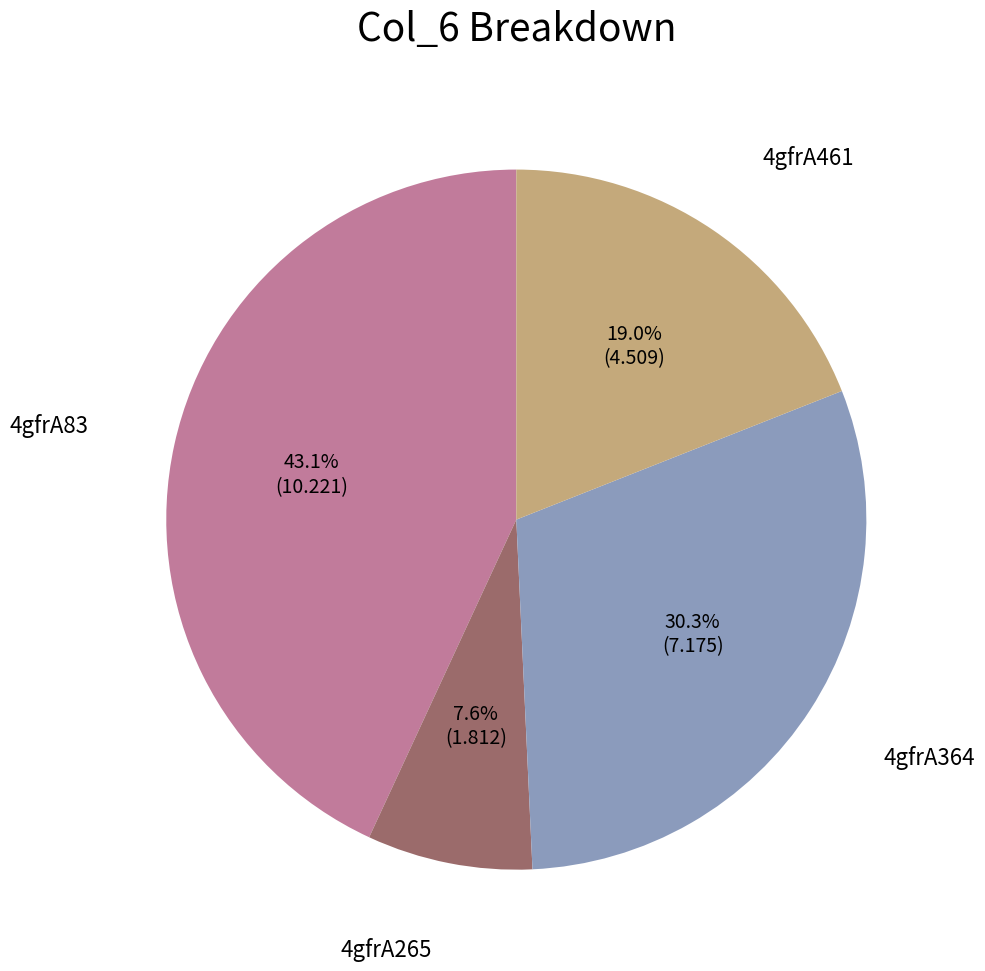

Is there a majority slice in this chart?

No